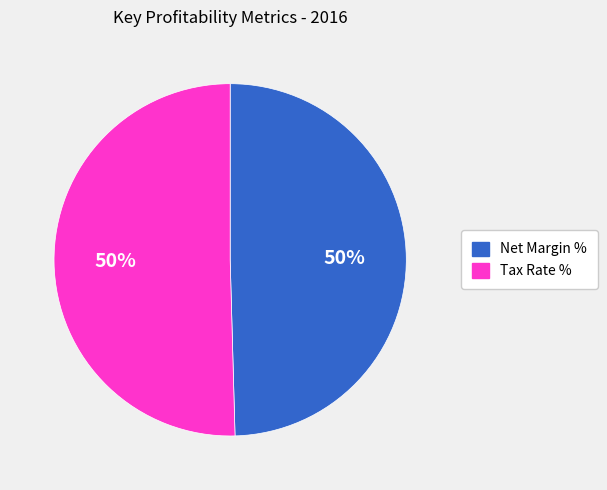

The Net Margin % slice represents 50% of the pie. True or false?

True